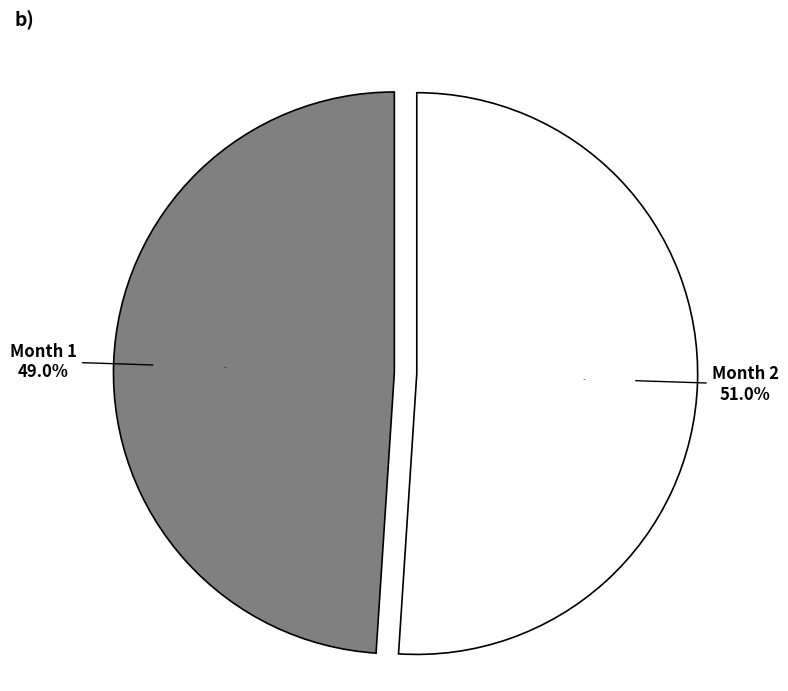

How much of the chart is everything except 2?

49.0%